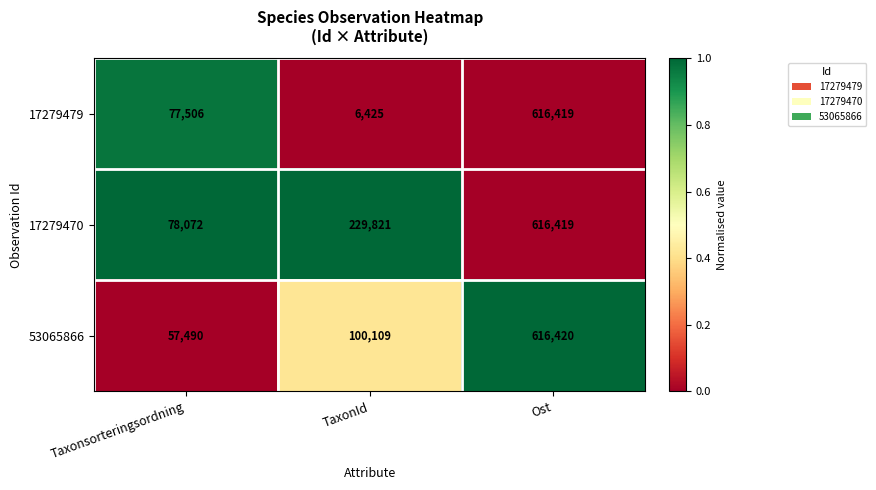

Where is 17279470 nearest to the value 347245?

TaxonId